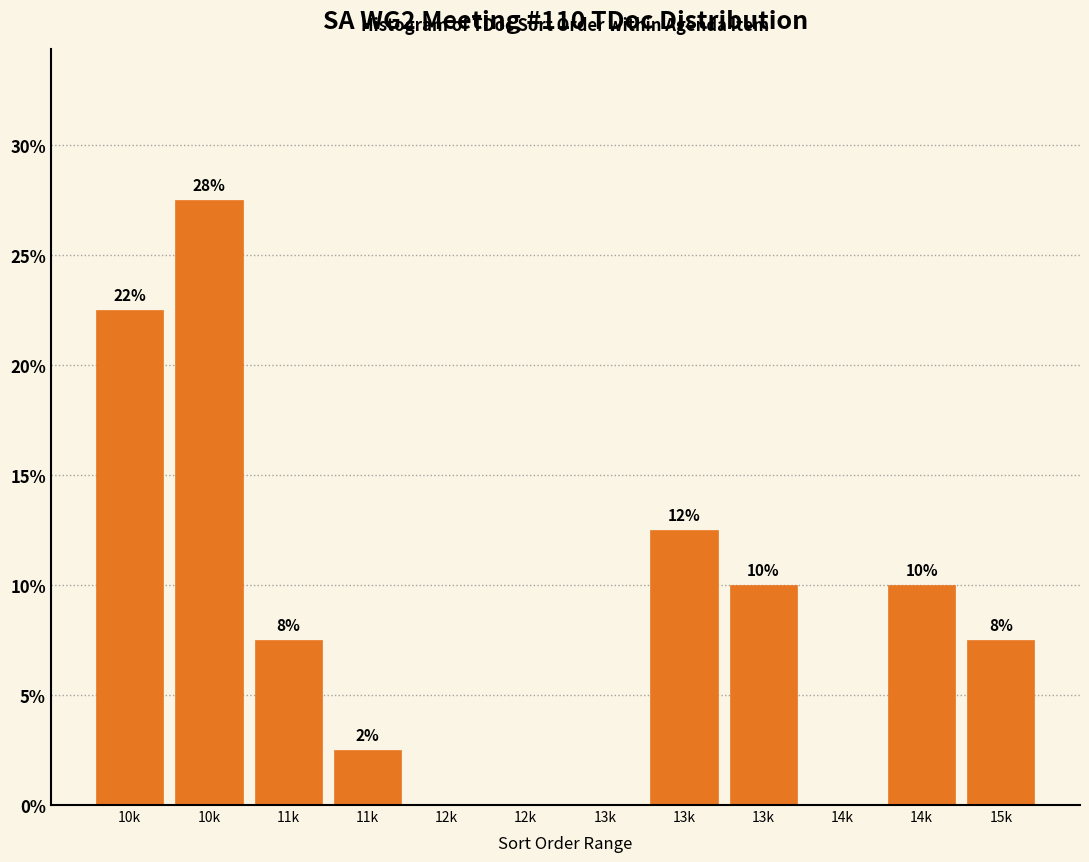

Are the bars horizontal?

No